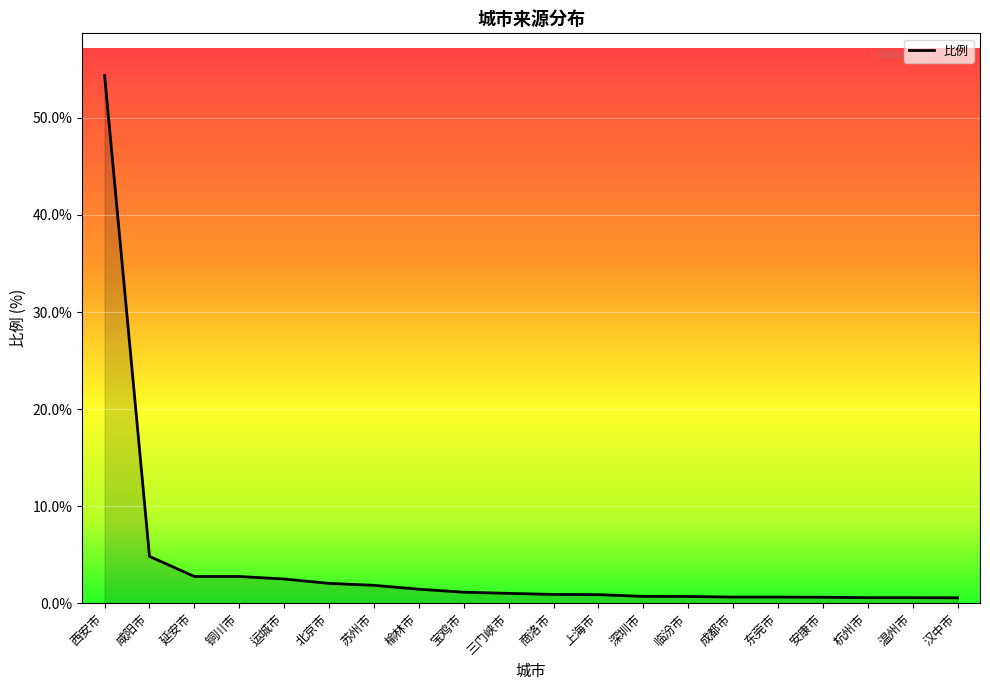

What position from the right is 杭州市?

3